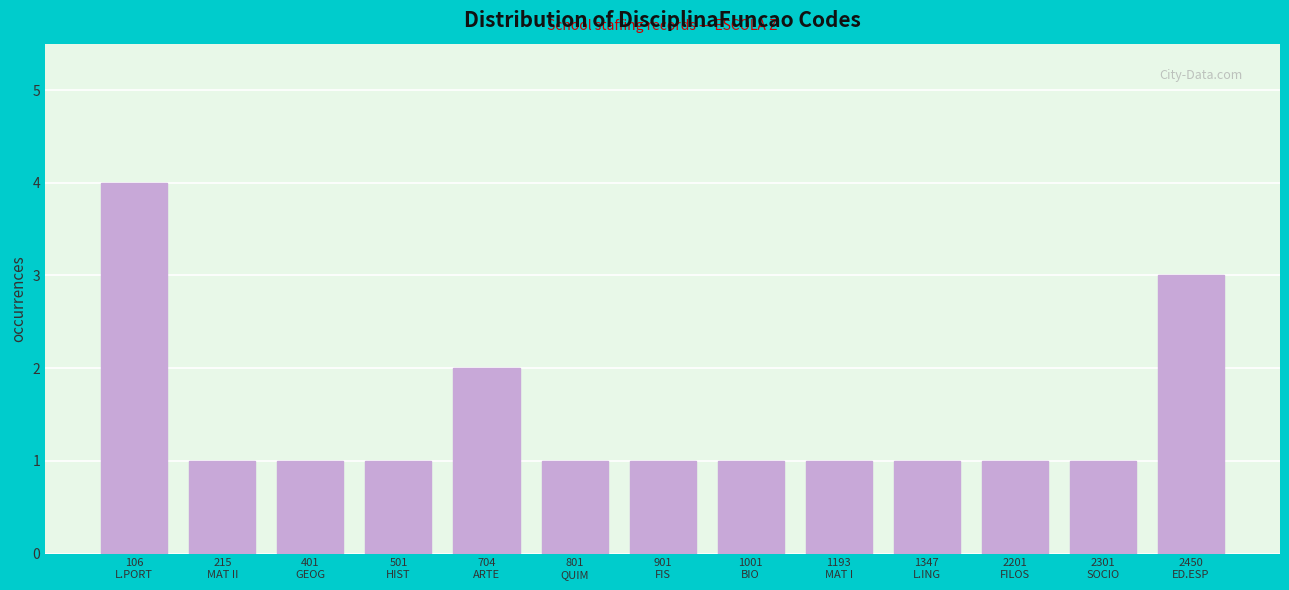

Reading left to right, list all the values displayed in this chart.

4	1	1	1	2	1	1	1	1	1	1	1	3